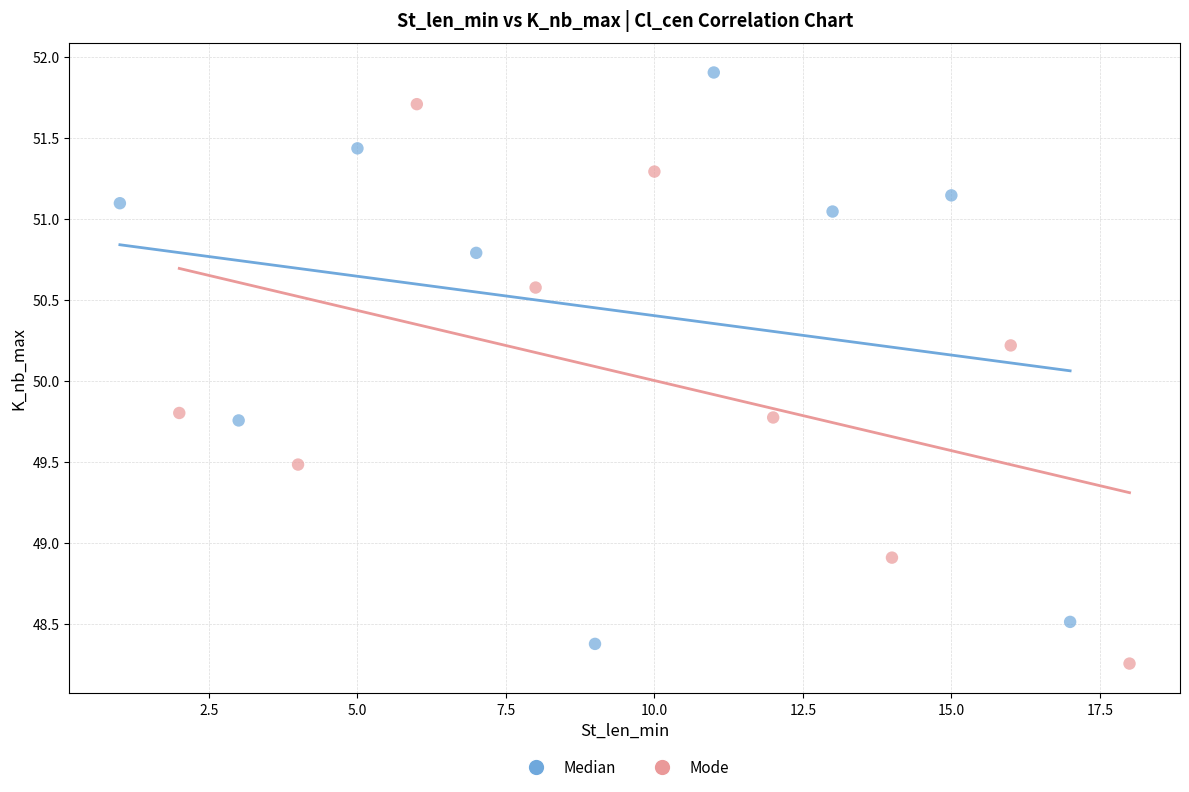

Which series reaches the maximum Y coordinate?

Median